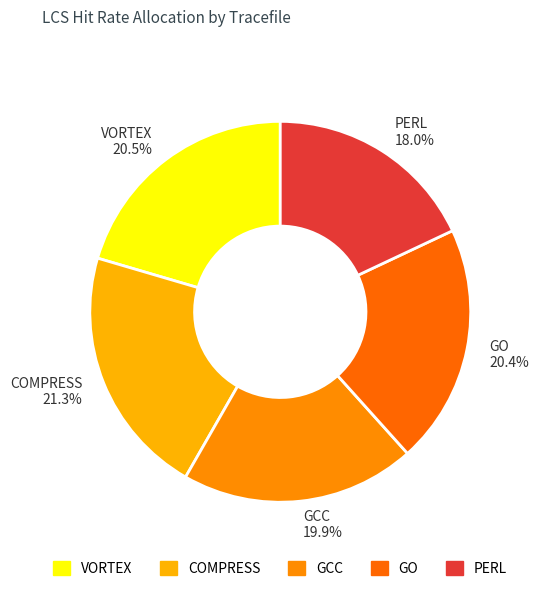

Combined, do VORTEX and GCC account for over 50%?

No